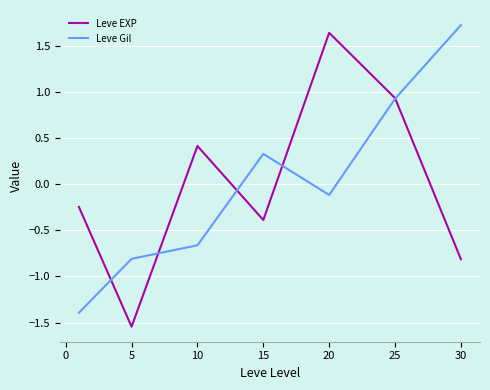

What is the maximum value for Leve Gil?

1.7